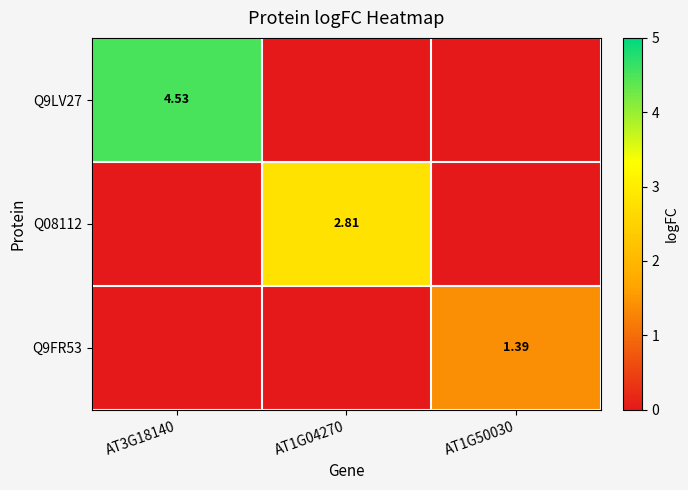

Which series has the largest total across all categories?

Q9LV27